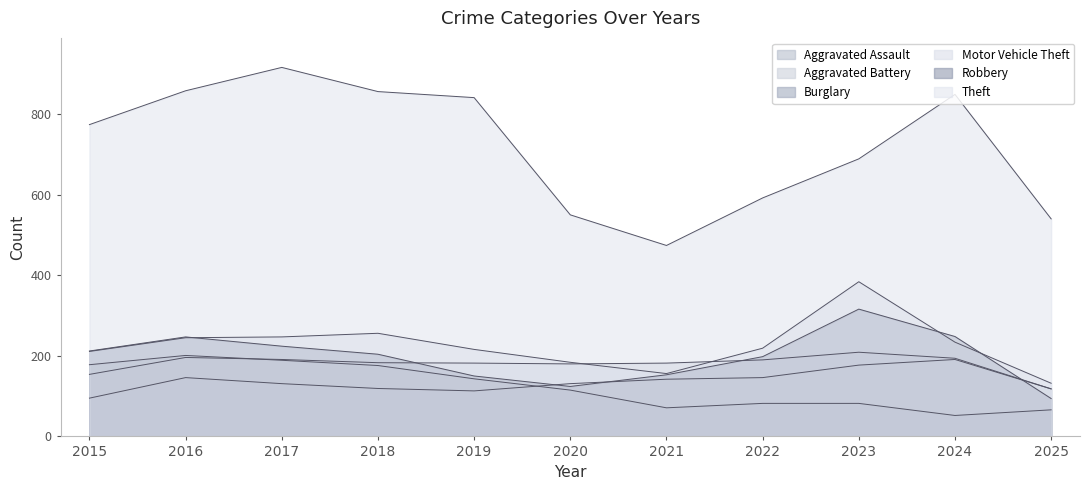

The Robbery series shows 422 at 2024. True or false?

False